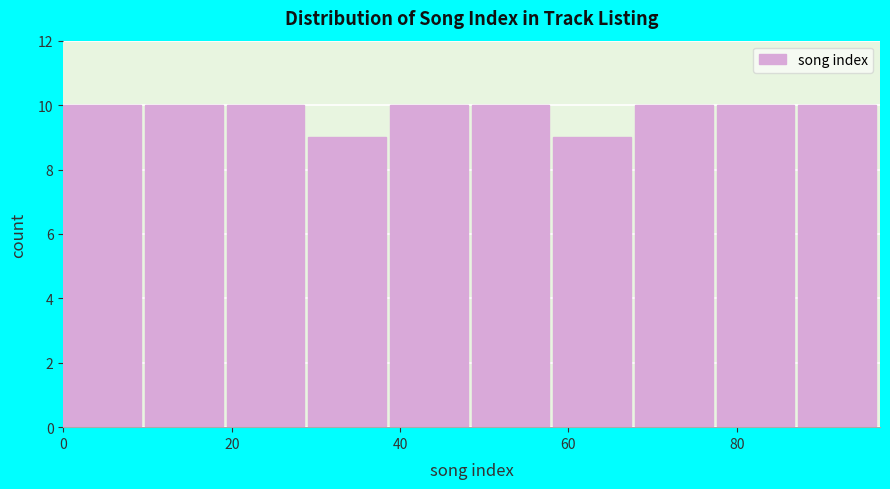

Reading left to right, transcribe this chart: for each bar, give the range it covers on the x-axis and its height. Neither the bar edges nor the heights are printed on the chart, so give them approximately, as read against the axes.

0 to 10: 10
10 to 20: 10
20 to 30: 10
30 to 38: 9
38 to 48: 10
48 to 58: 10
58 to 68: 9
68 to 78: 10
78 to 88: 10
88 to 98: 10